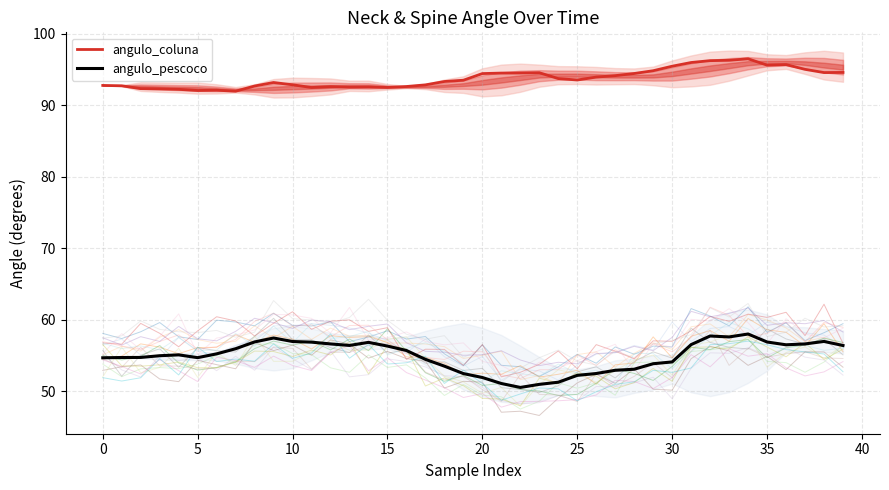

What is the sum of all angulo_coluna values?

3751.4